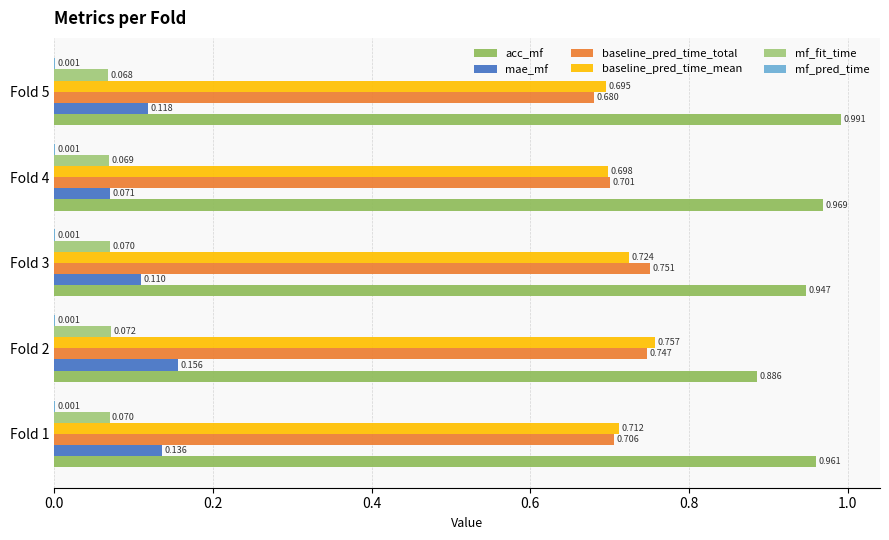

Reading left to right, transcribe all the data shown in this chart.

acc_mf: 1.0	0.9	0.9	1.0	1.0
mae_mf: 0.1	0.2	0.1	0.1	0.1
baseline_pred_time_total: 0.7	0.7	0.8	0.7	0.7
baseline_pred_time_mean: 0.7	0.8	0.7	0.7	0.7
mf_fit_time: 0.1	0.1	0.1	0.1	0.1
mf_pred_time: 0.0	0.0	0.0	0.0	0.0